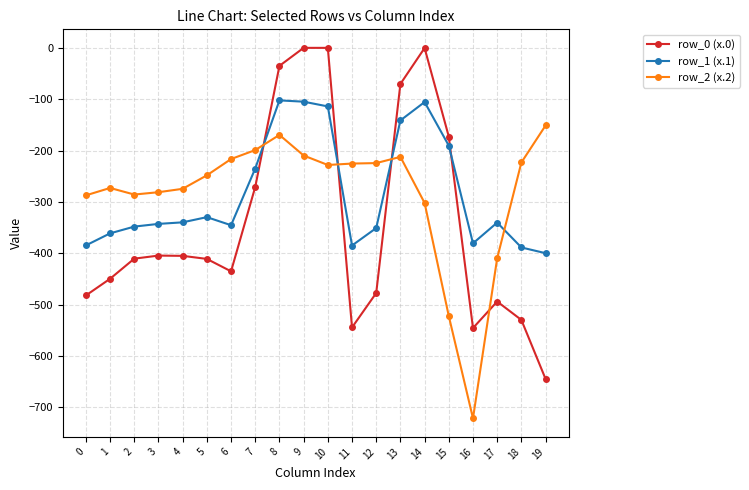

Is it true that row_2 (x.2) equals -216.4 at 6?

True